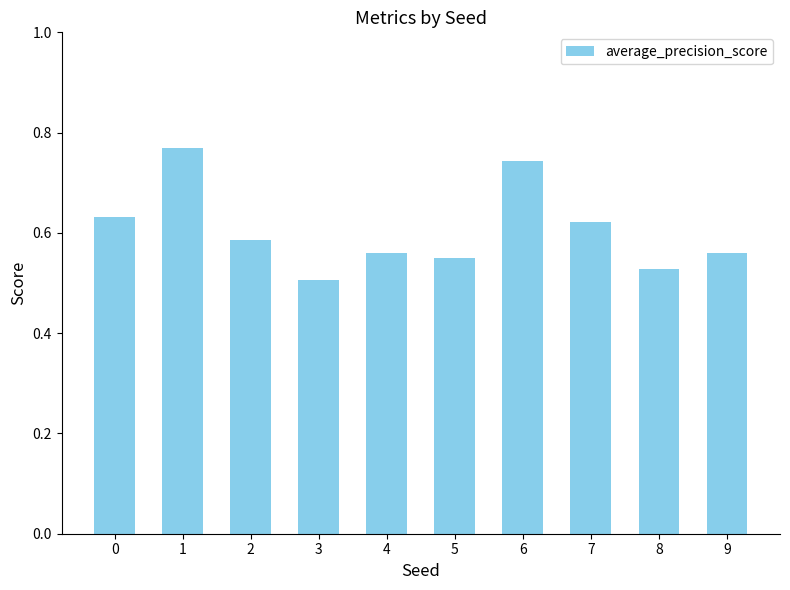

The value at 6 is 0.5. True or false?

False